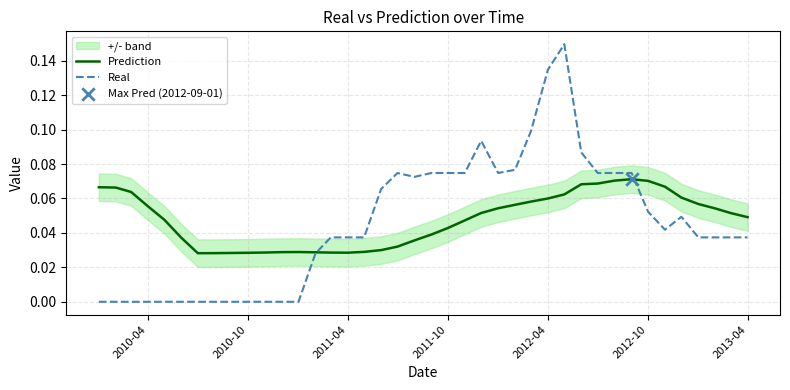

What is the total value across all series at 2011-04?

0.1